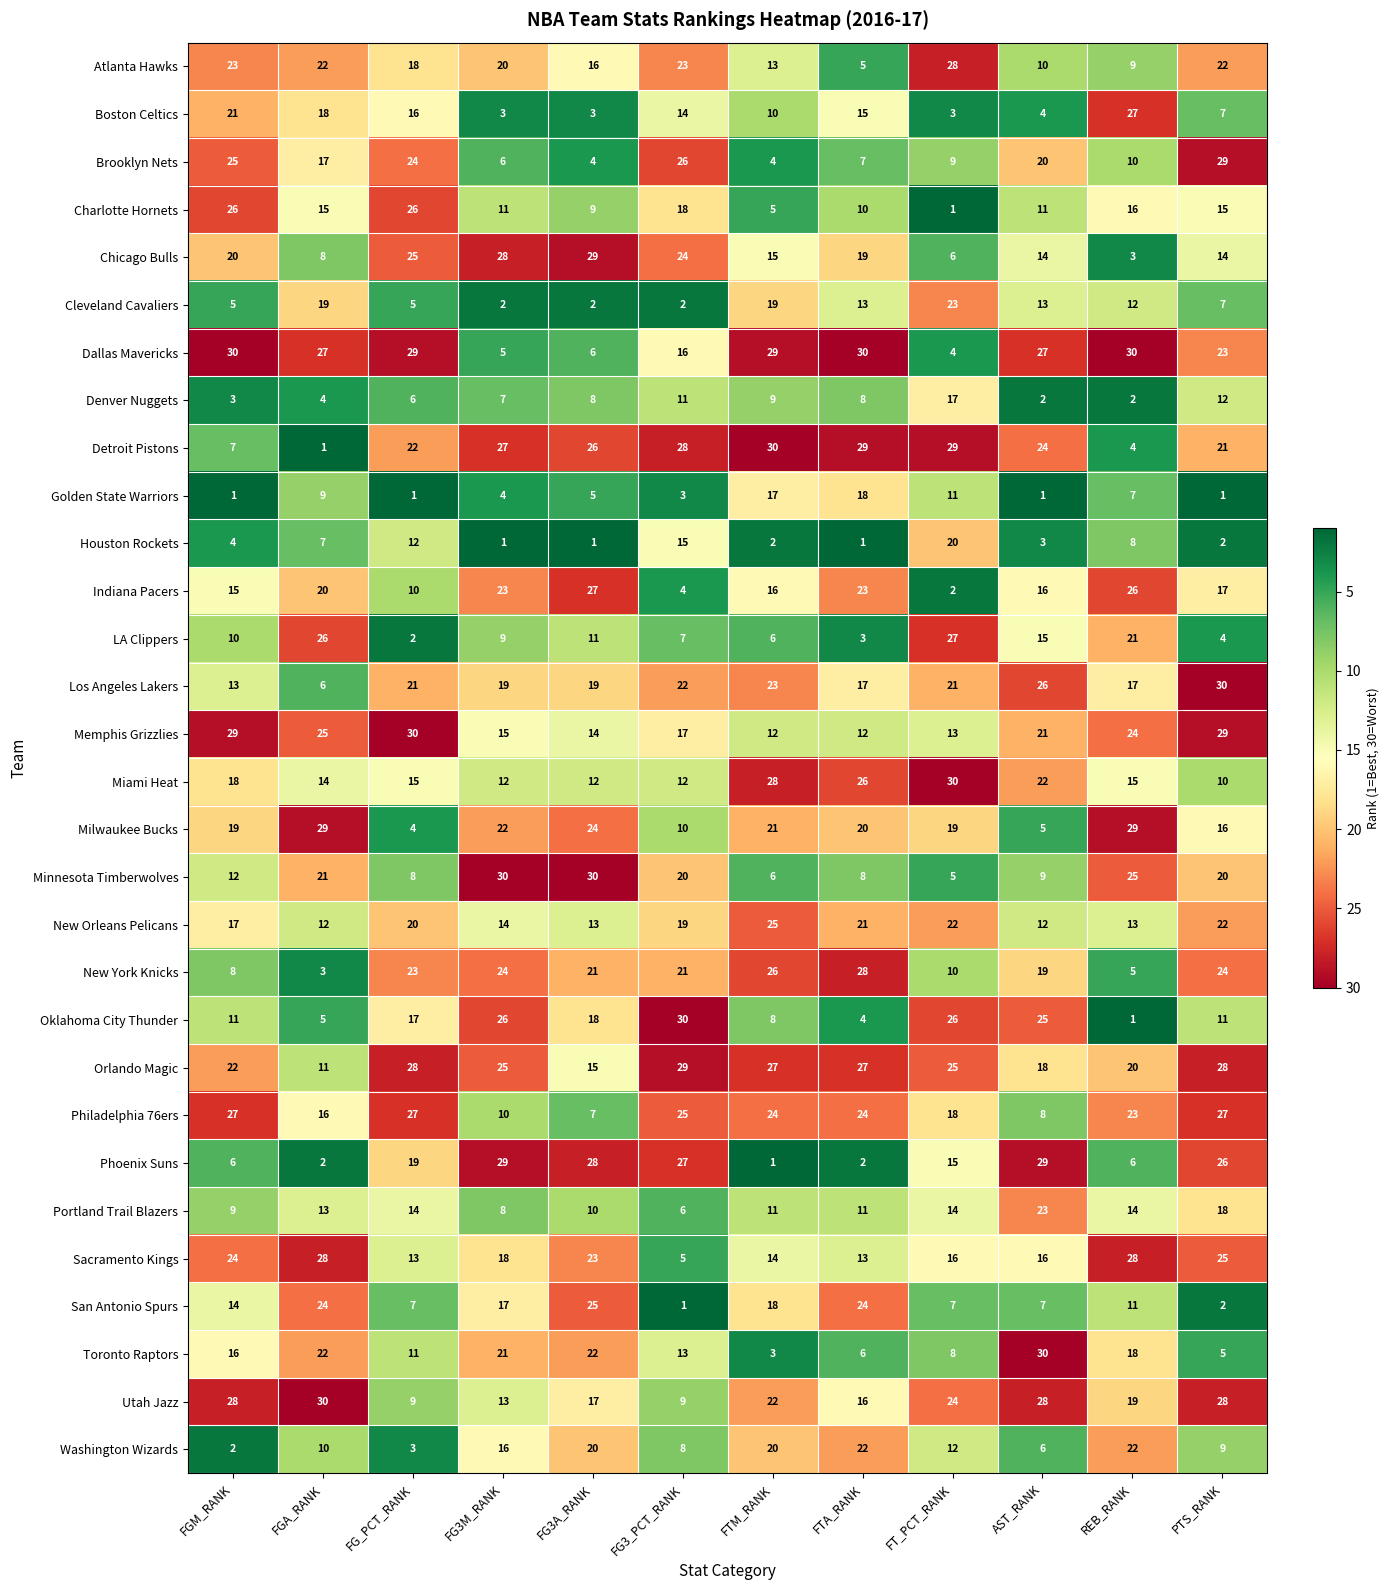

What is the difference between the Minnesota Timberwolves values at FTA_RANK and REB_RANK?

17